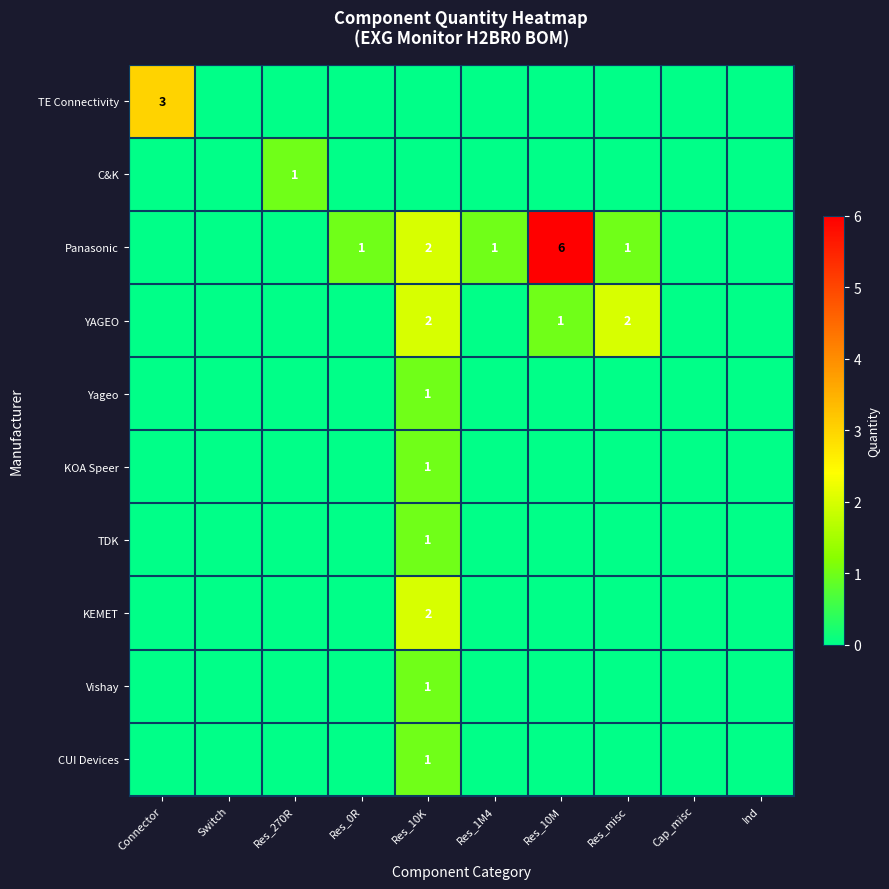

What is the total value across all series at Res_0R?

1